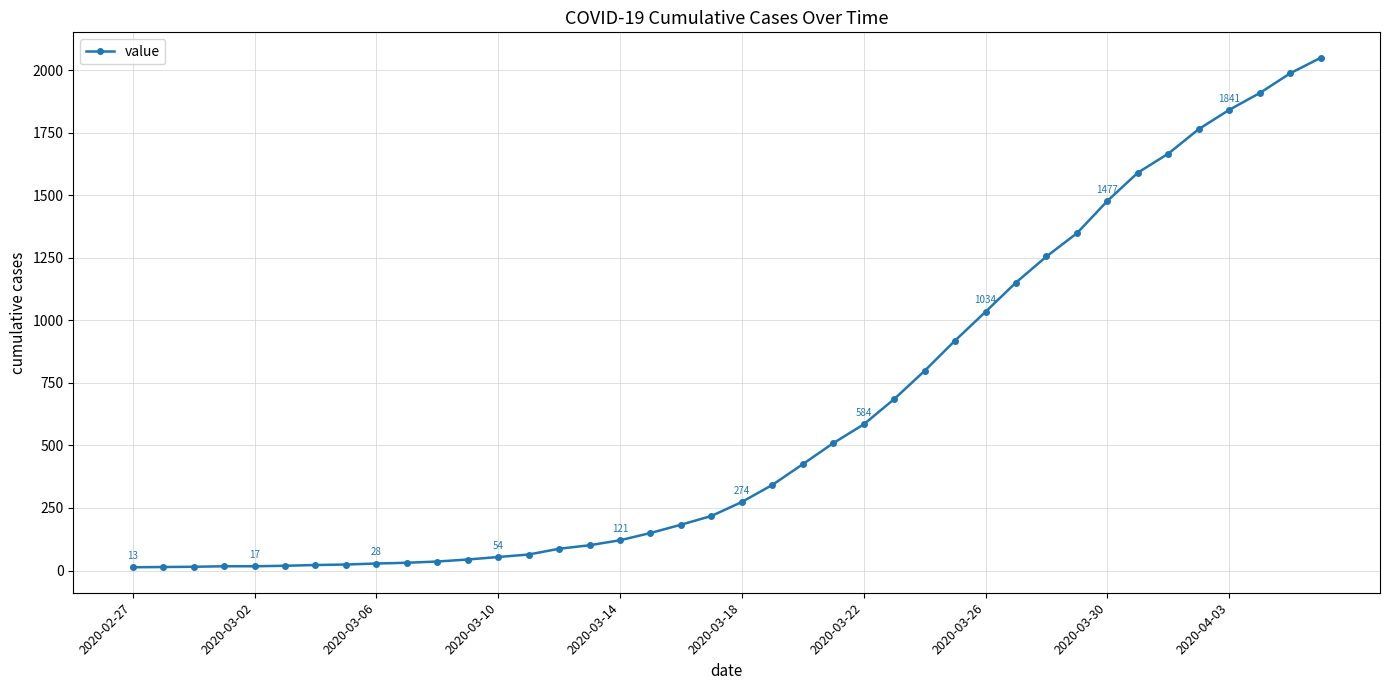

What is the difference between the maximum and second lowest values?

2035